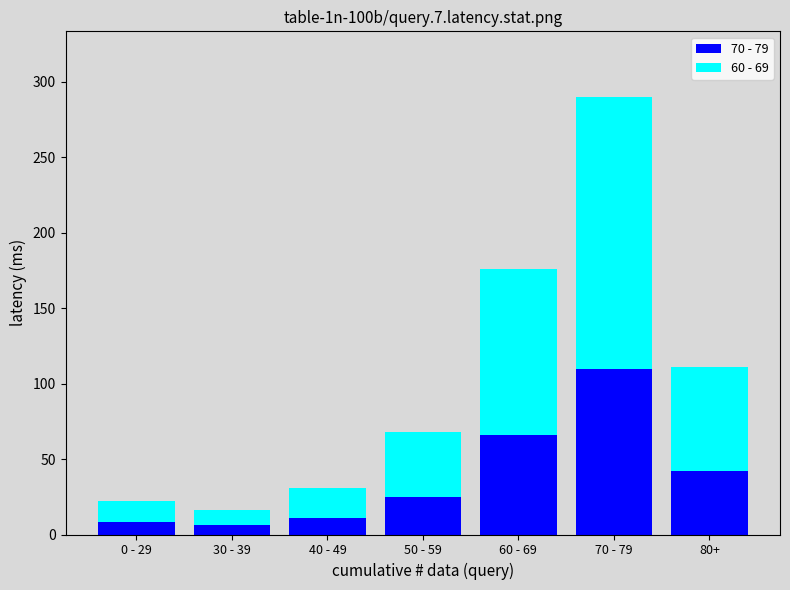

The 70 - 79 series shows 8 at 0 - 29. True or false?

True